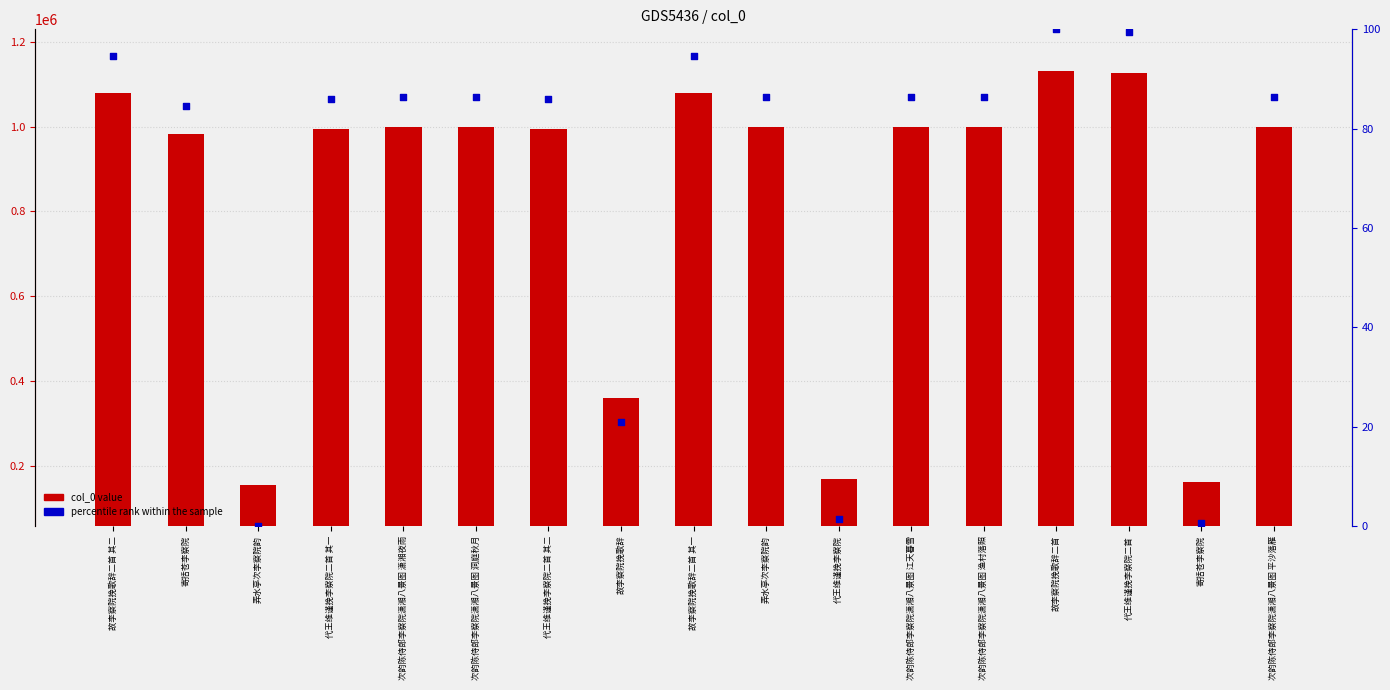

At which category is the sum across all series the highest?

故李察院挽歌辞二首